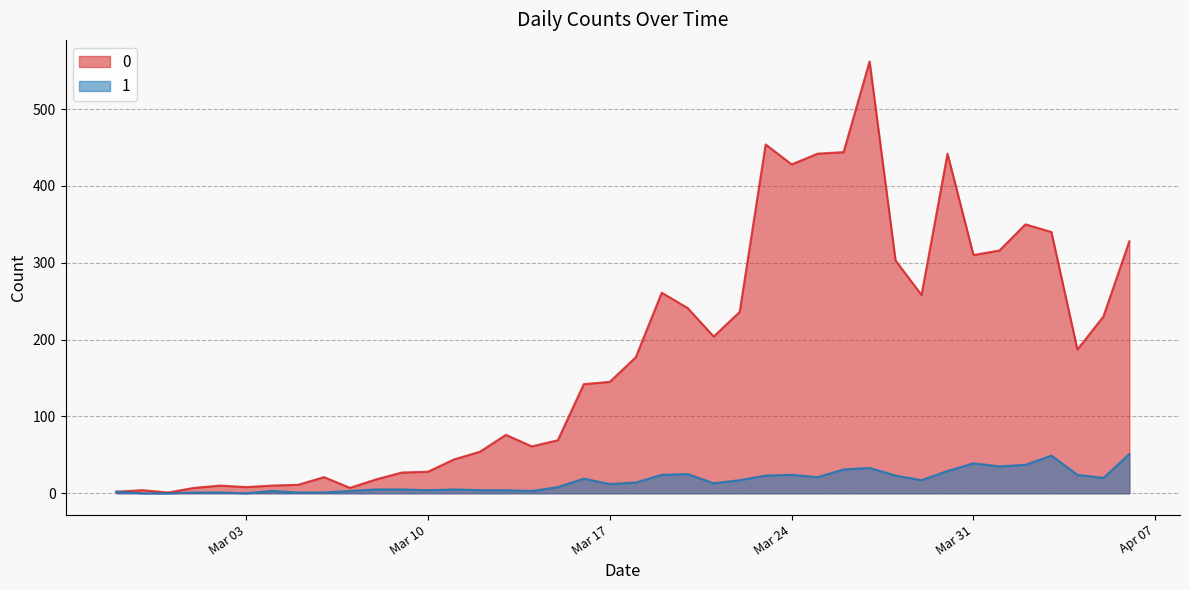

Does the chart display data point markers on the line(s)?

No